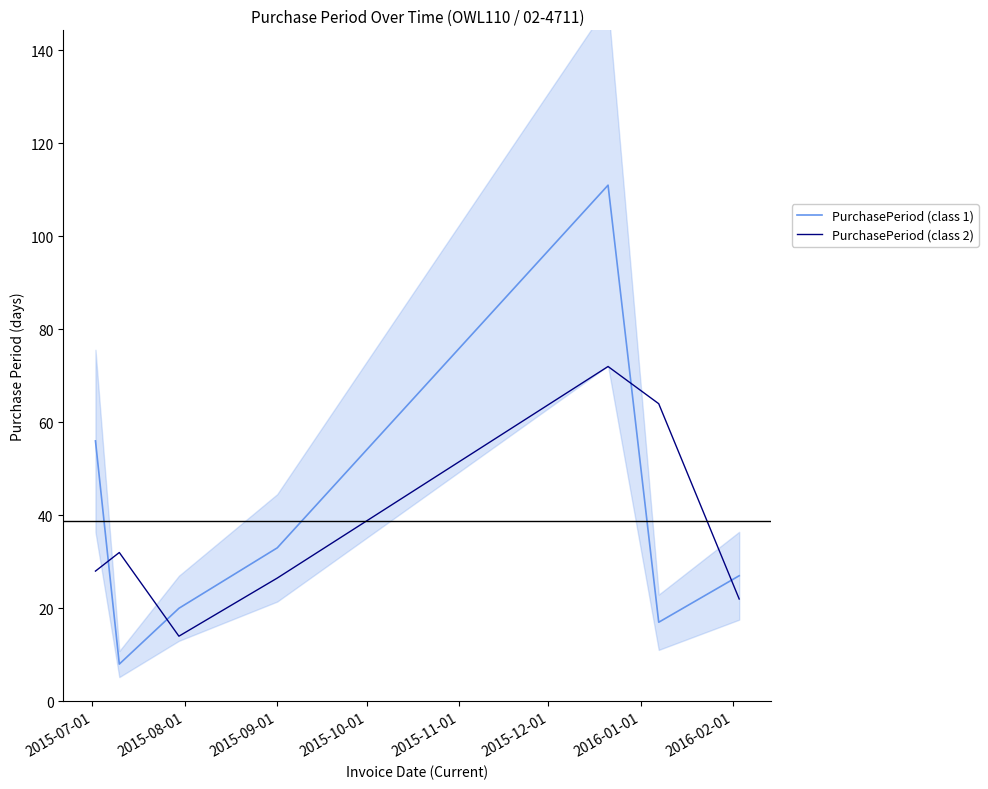

What is the lowest value of the PurchasePeriod (class 2) series?

14.0